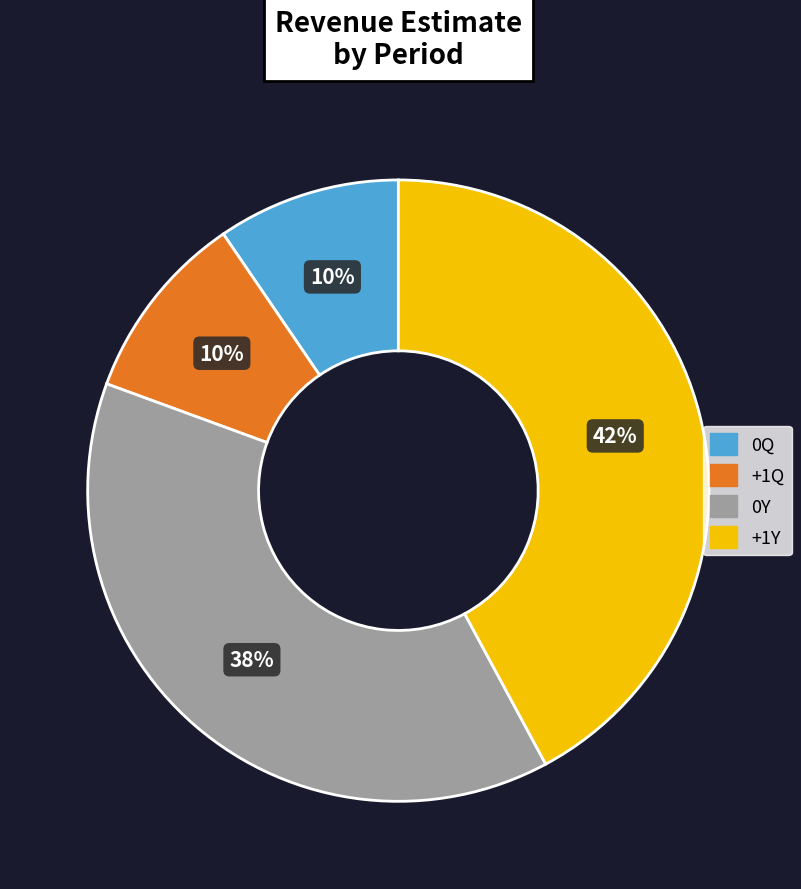

Is it true that +1Y is 52% of the pie?

False